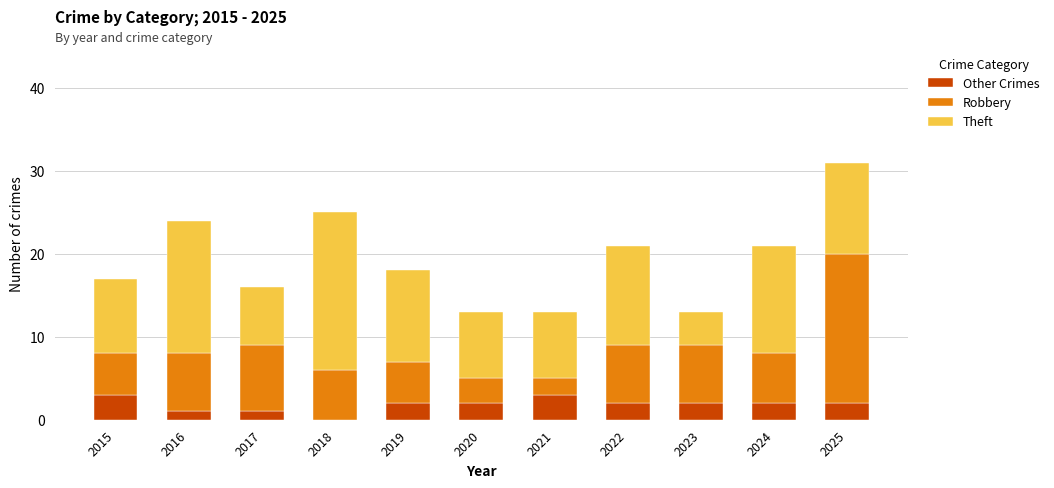

What is the sum of all Other Crimes values?

20